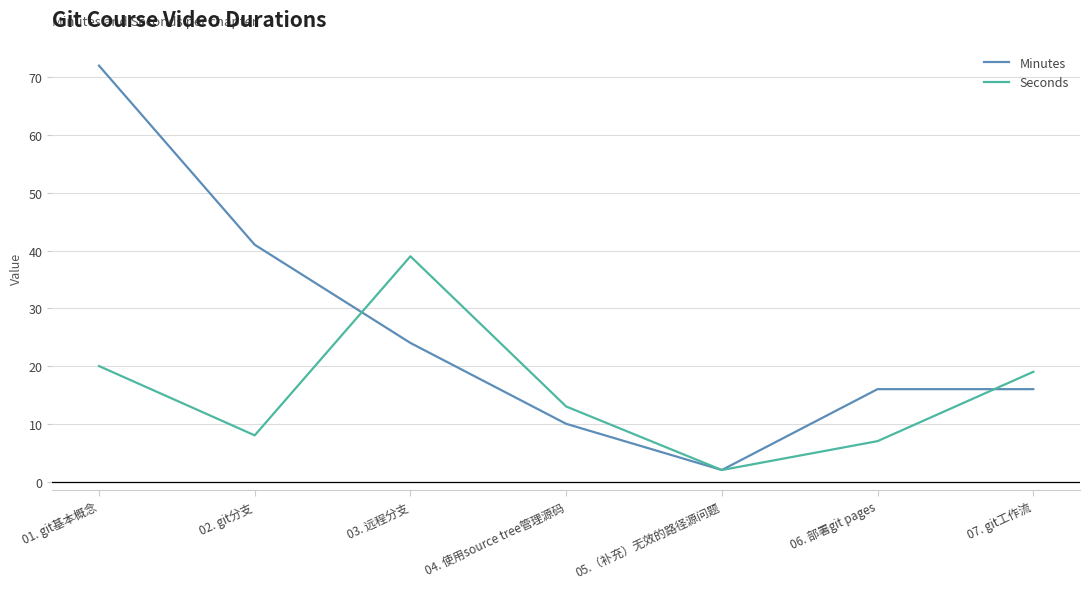

The Minutes series shows 24 at 03. 远程分支. True or false?

True